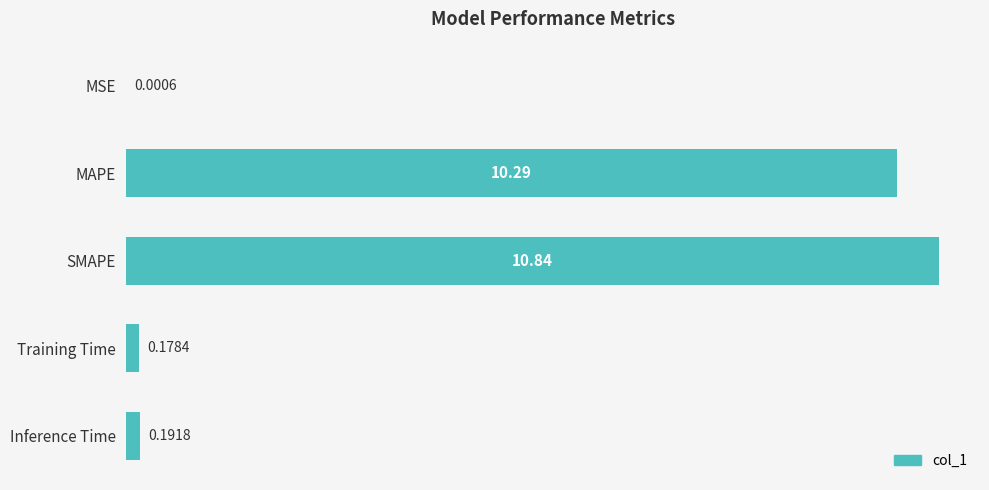

What is the sum of all values?

21.5